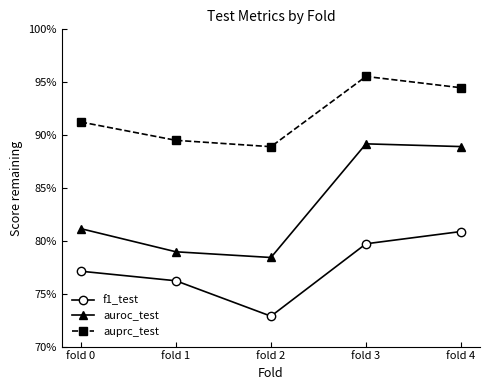

Is this an area chart (filled region under the line)?

No